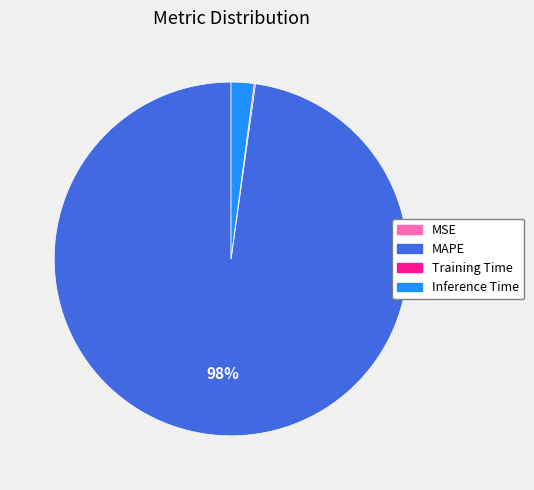

To the nearest percent, what is the difference between the largest and smallest slice percentages?

98%